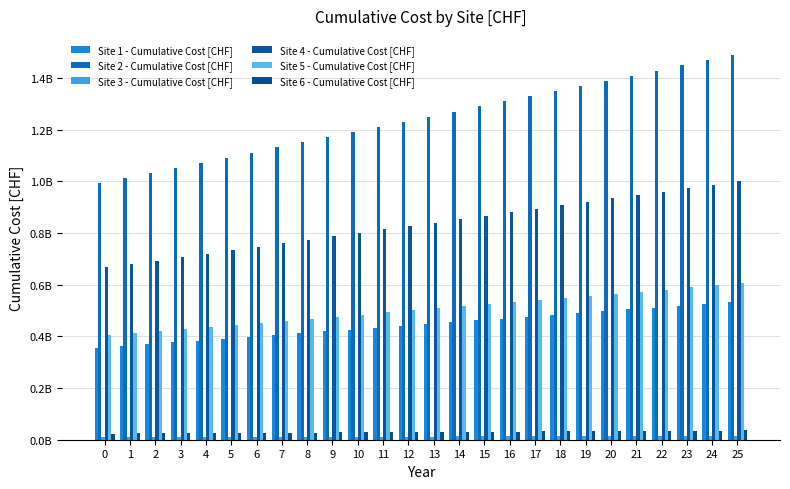

What is the value of the Site 2 - Cumulative Cost [CHF] bar at the 10th from the left?

1171120761.7